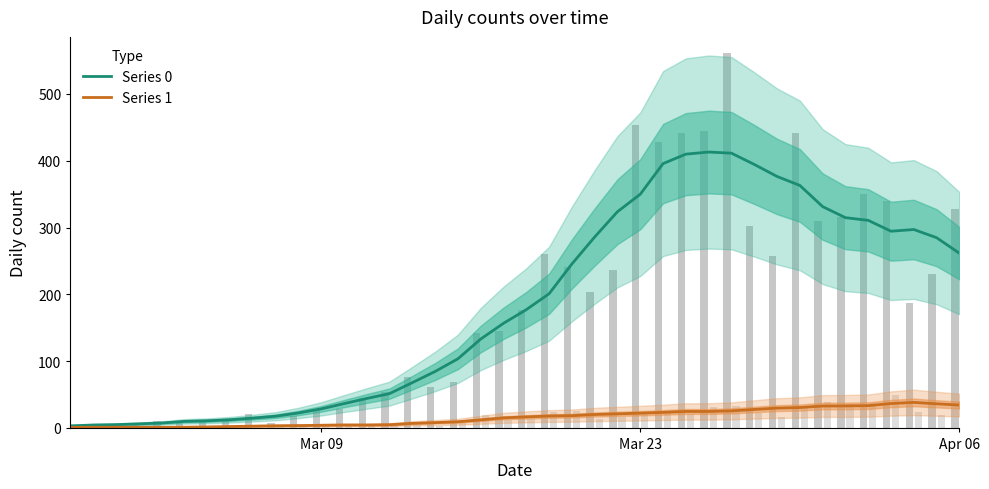

List the series in order of their peak value, highest first.

Series 0, Series 1